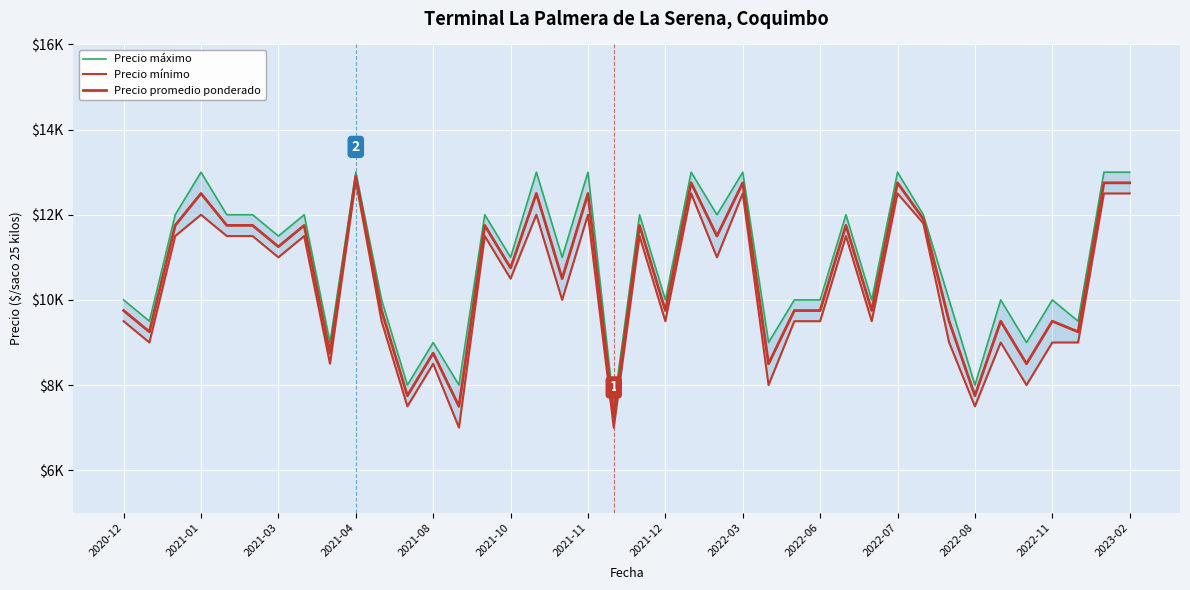

True or false: Precio máximo and Precio mínimo intersect in this chart.

False